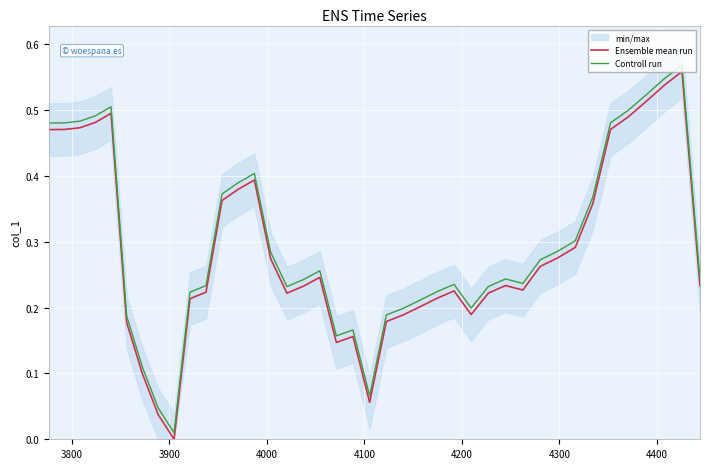

At how many categories does at least one series exceed 0?

40